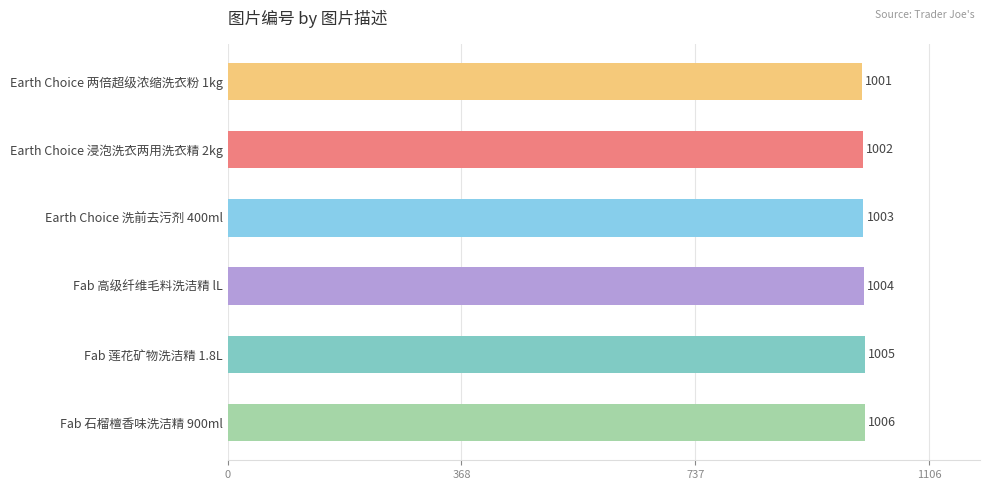

How many values are below 1004?

3